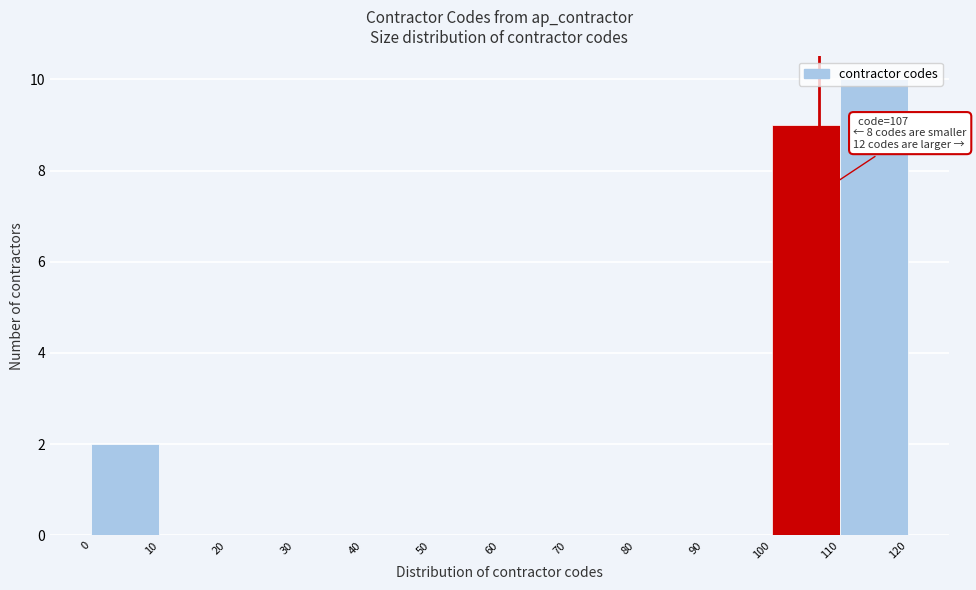

Over which range of the x-axis is the bar tallest?

110 to 120